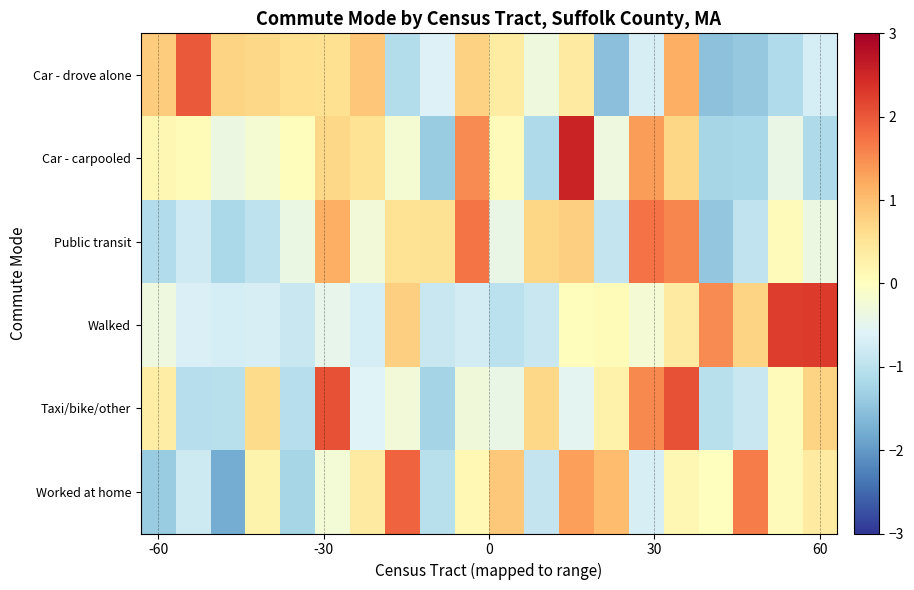

Count the number of data series in this chart.

6